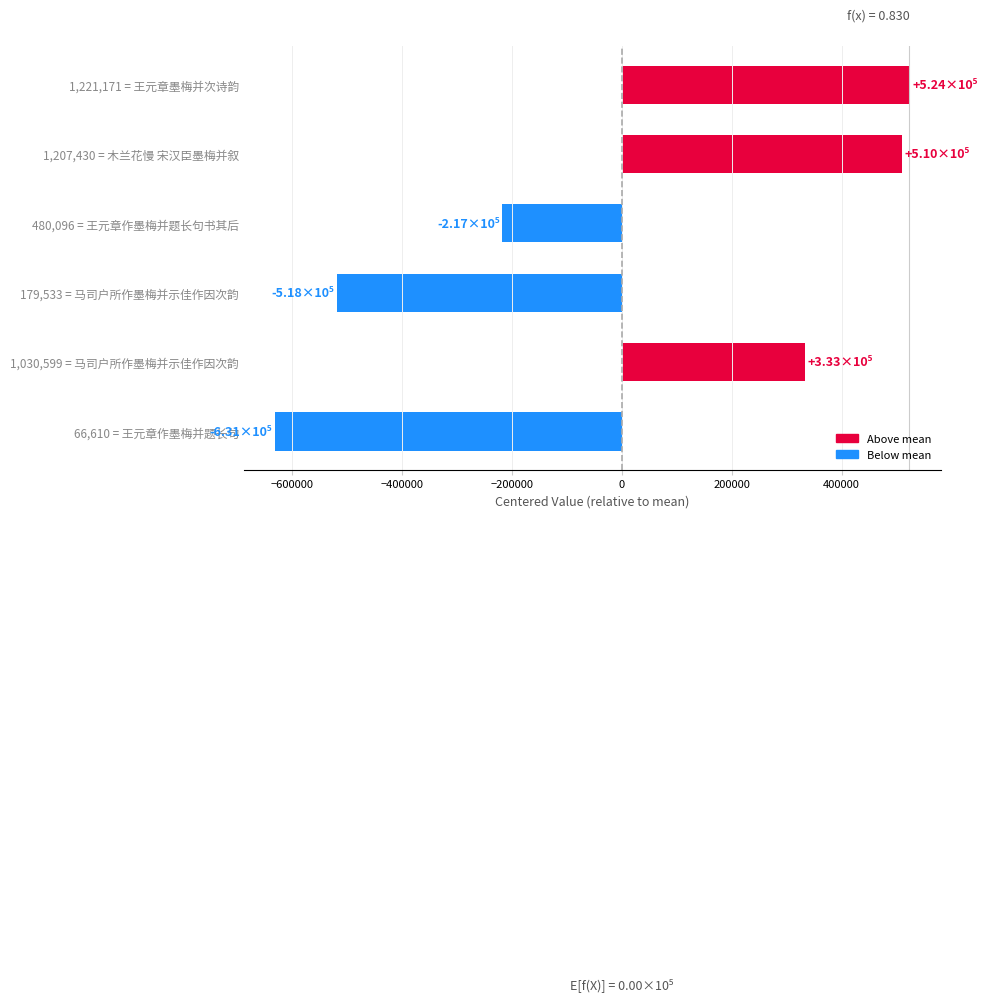

The value at 1,207,430 = 木兰花慢 宋汉臣墨梅并叙 is 899554.5. True or false?

False